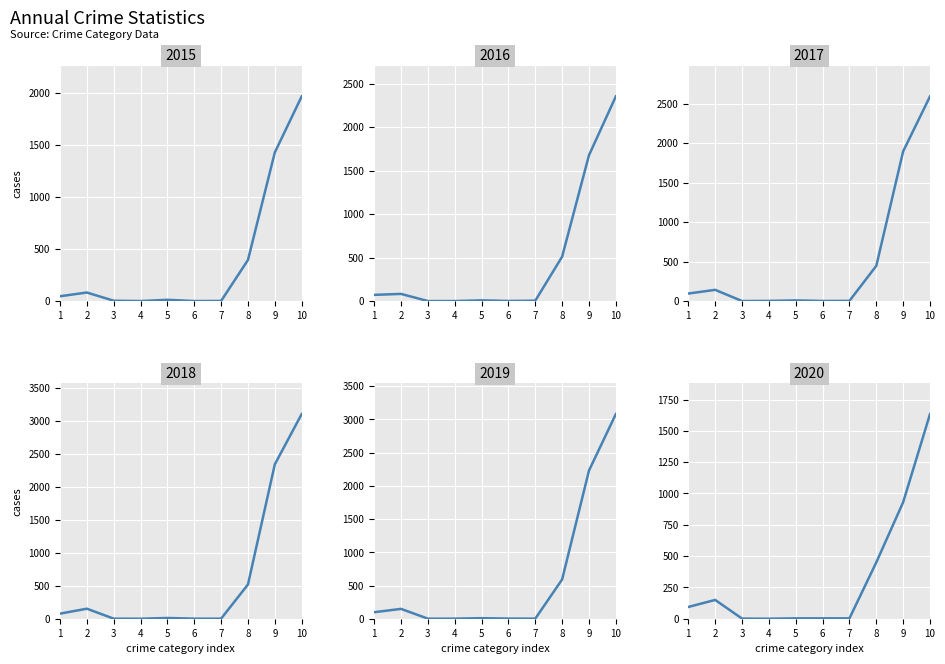

True or false: 2020 and 2019 cross at least once.

True